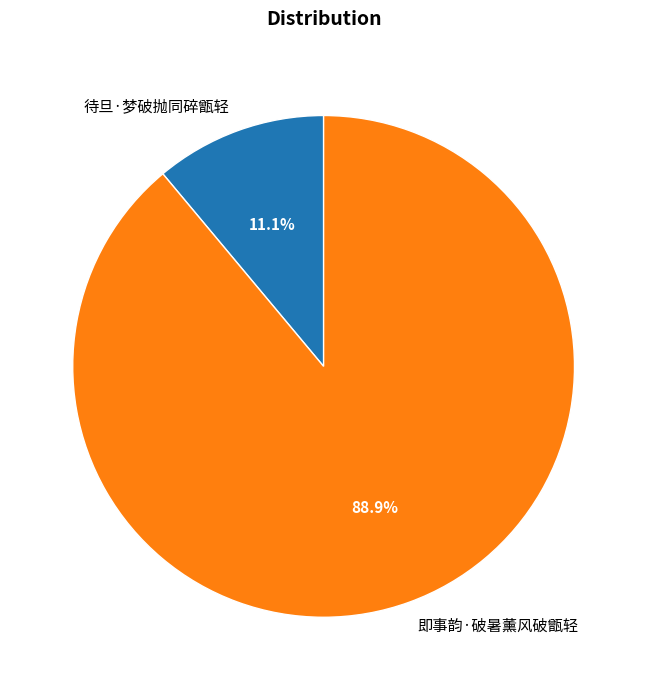

How many segments does this pie chart have?

2